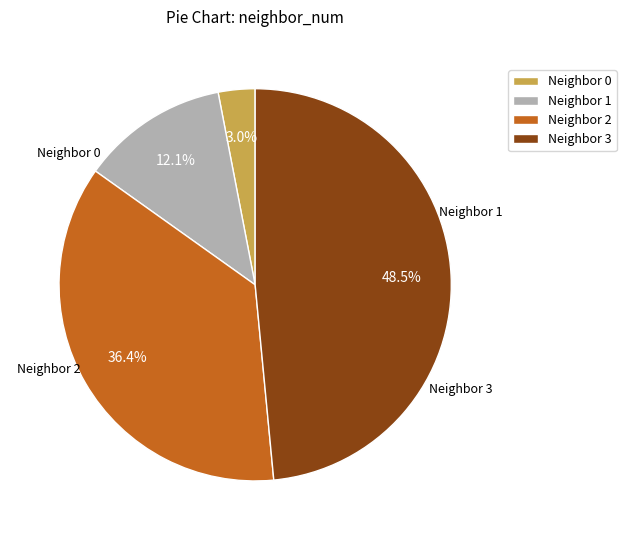

Is there any slice that represents more than half of the pie?

No